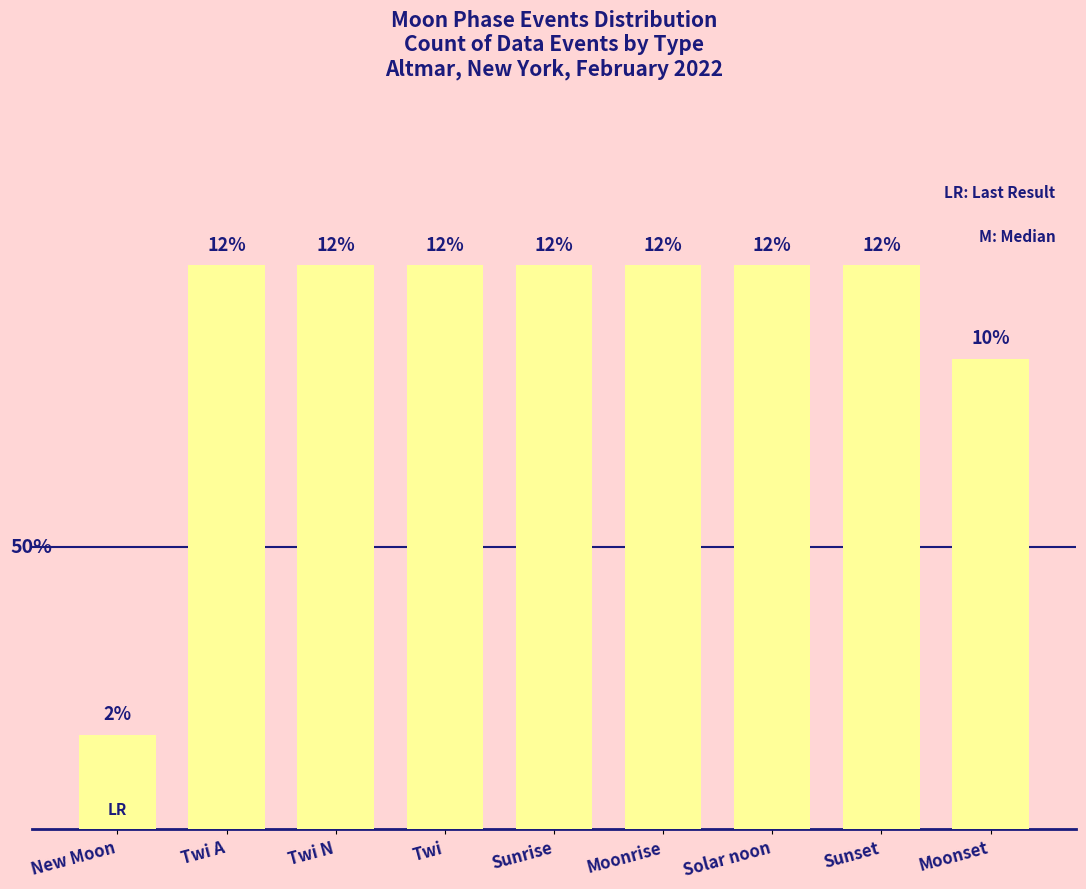

Where is the data nearest to the value 7?

Moonset